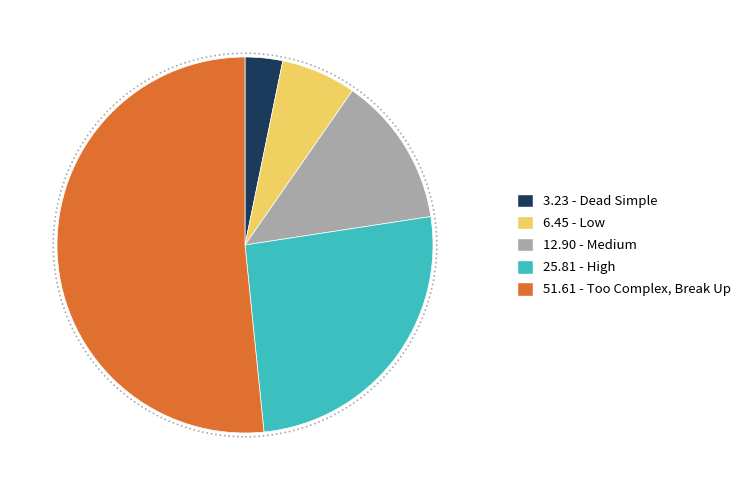

Is there any slice that represents more than half of the pie?

Yes